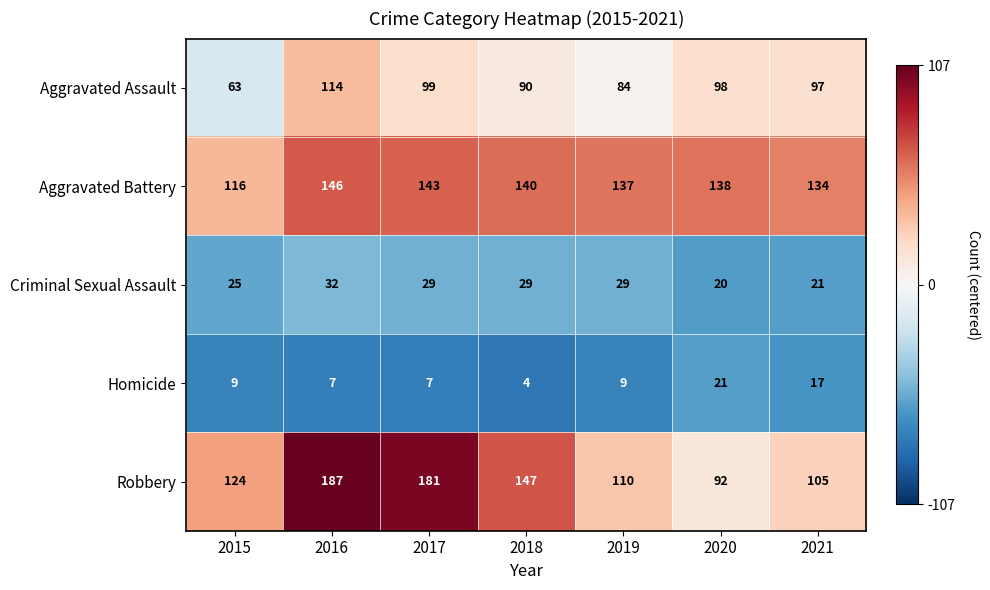

List the series in order of their peak value, highest first.

Robbery, Aggravated Battery, Aggravated Assault, Criminal Sexual Assault, Homicide